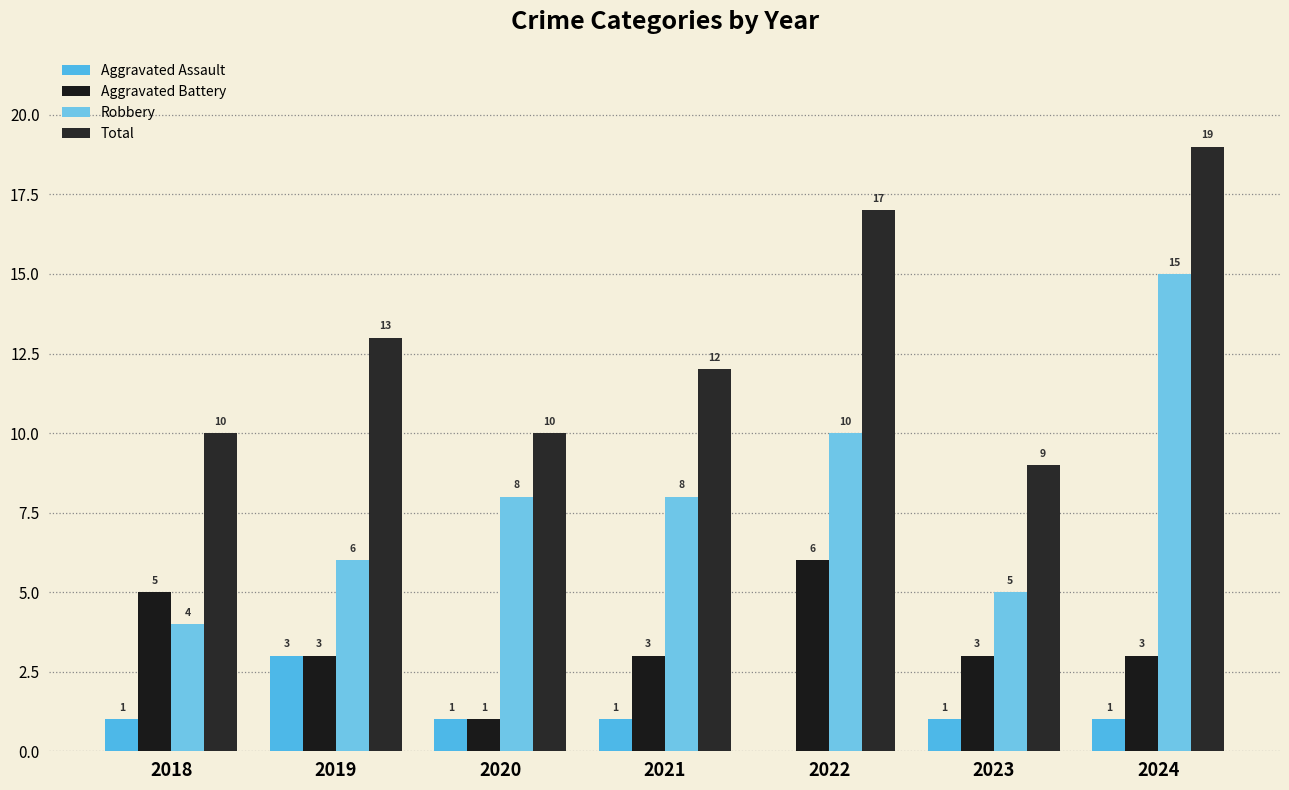

How many distinct data groups are displayed?

4